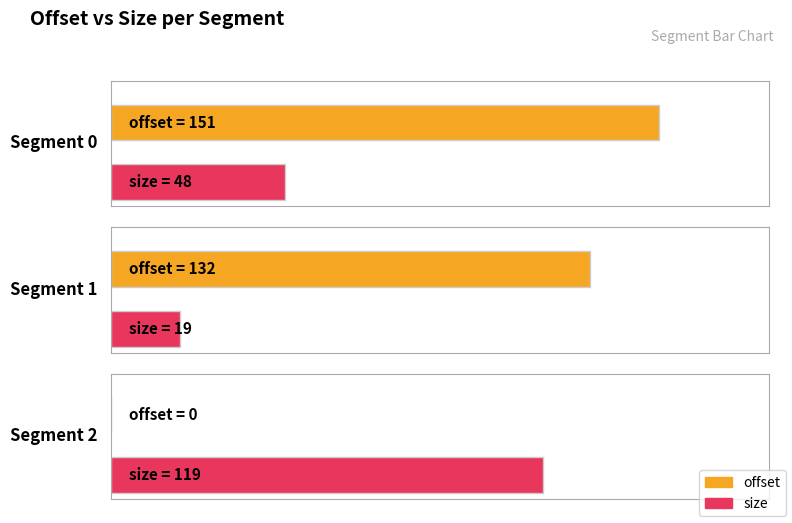

How many values in the offset series are below 132?

1